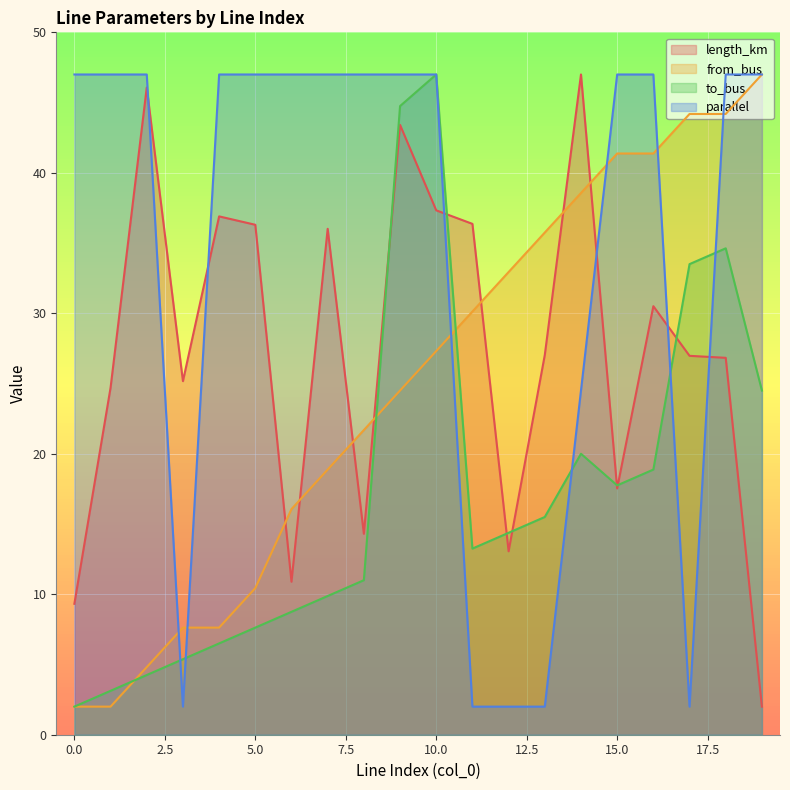

Reading left to right, extract all data points from this chart.

length_km: 0=9.3	1=24.7	2=46.1	3=25.2	4=36.9	5=36.3	6=10.9	7=36.0	8=14.3	9=43.4	10=37.3	11=36.4	12=13.1	13=27.0	14=47.0	15=17.5	16=30.5	17=27.0	18=26.8	19=2.0
from_bus: 0=2.0	1=2.0	2=4.8	3=7.6	4=7.6	5=10.4	6=16.1	7=18.9	8=21.7	9=24.5	10=27.3	11=30.1	12=32.9	13=35.8	14=38.6	15=41.4	16=41.4	17=44.2	18=44.2	19=47.0
to_bus: 0=2.0	1=3.1	2=4.2	3=5.4	4=6.5	5=7.6	6=8.8	7=9.9	8=11.0	9=44.8	10=47.0	11=13.2	12=14.4	13=15.5	14=20.0	15=17.8	16=18.9	17=33.5	18=34.6	19=24.5
parallel: 0=47.0	1=47.0	2=47.0	3=2.0	4=47.0	5=47.0	6=47.0	7=47.0	8=47.0	9=47.0	10=47.0	11=2.0	12=2.0	13=2.0	14=24.5	15=47.0	16=47.0	17=2.0	18=47.0	19=47.0